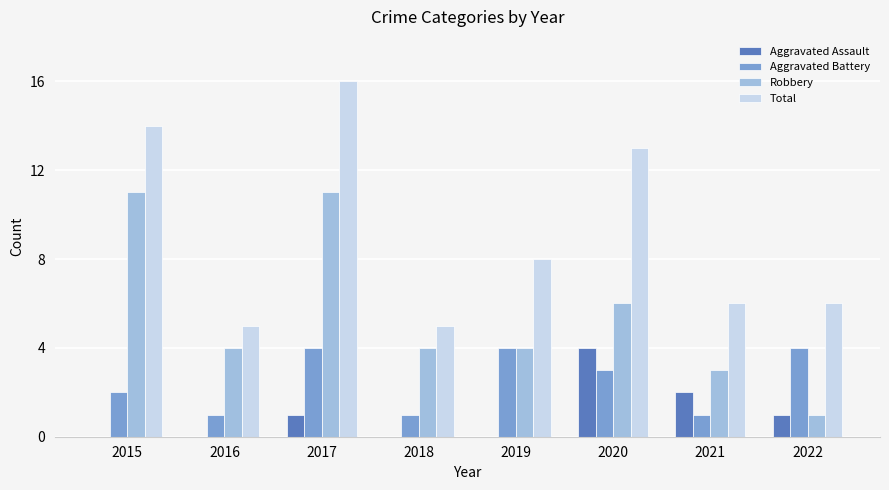

What is the maximum value shown in the chart?

16